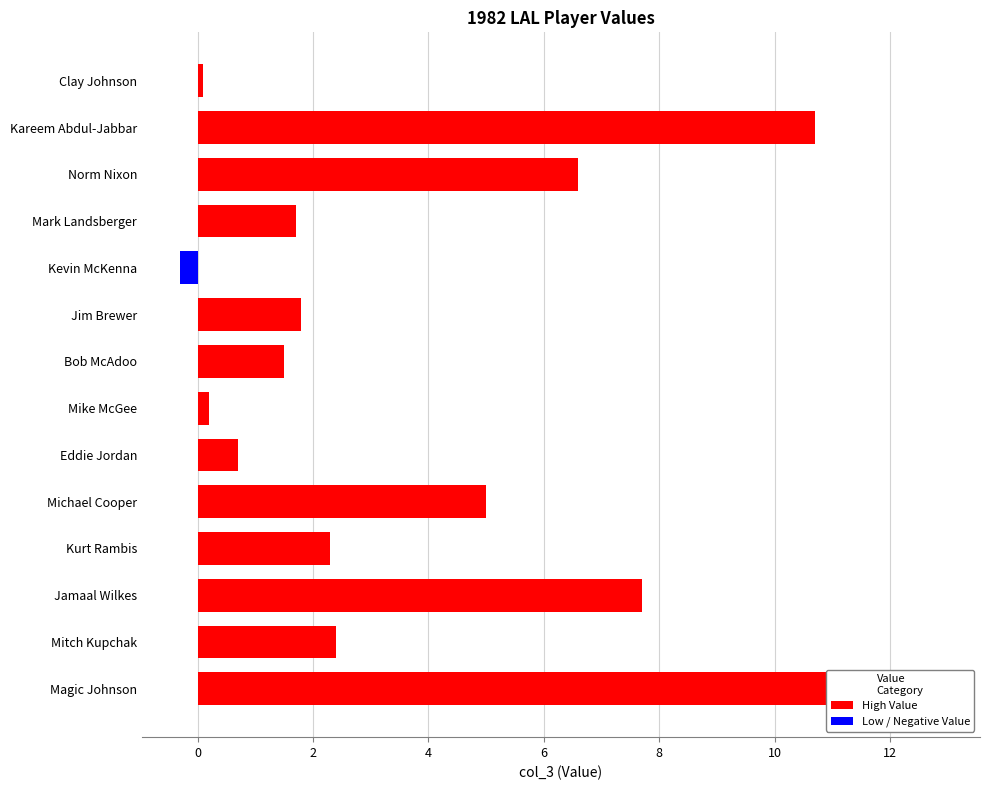

Reading right to left, what are all the values shown in this chart?

0.1	10.7	6.6	1.7	-0.3	1.8	1.5	0.2	0.7	5.0	2.3	7.7	2.4	12.9